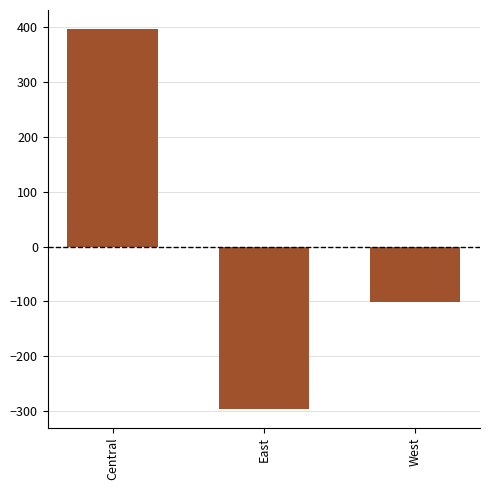

List the labels in order of value, smallest first.

East, West, Central